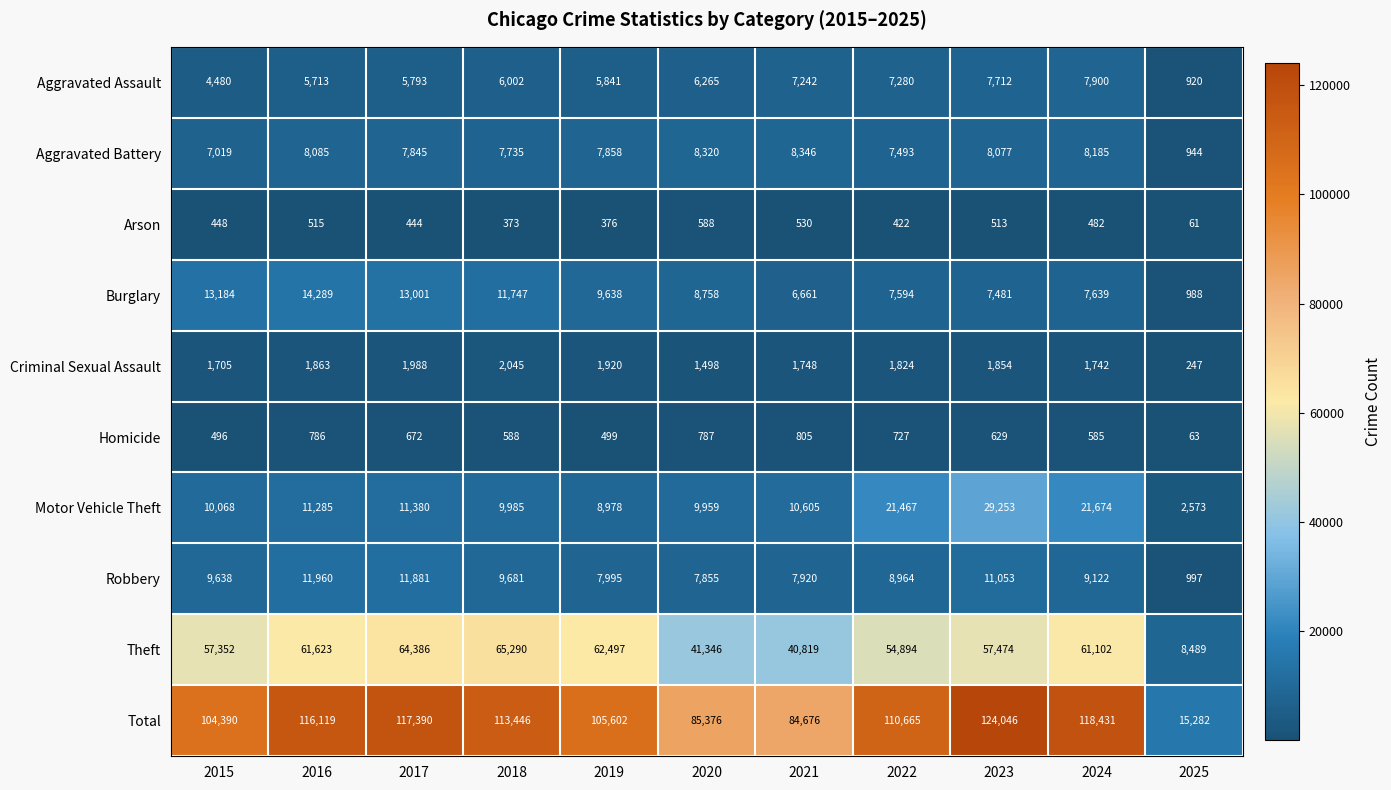

Is it true that Aggravated Battery equals 7845 at 2017?

True